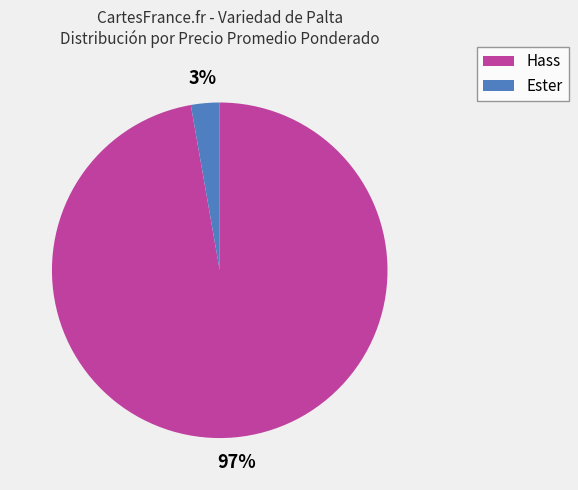

Which slice is the largest?

Hass